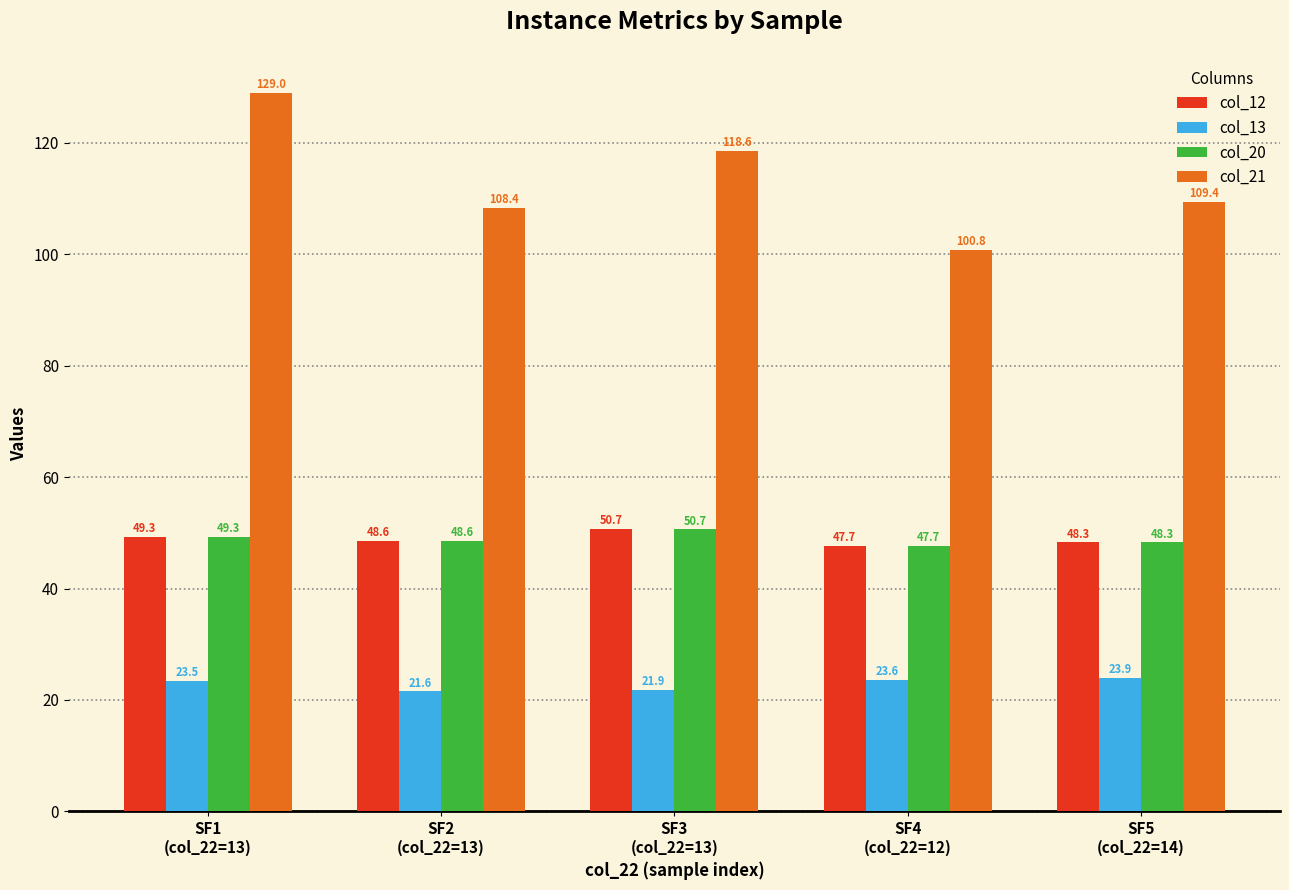

Read the col_20 value at SF3
(col_22=13).

50.7